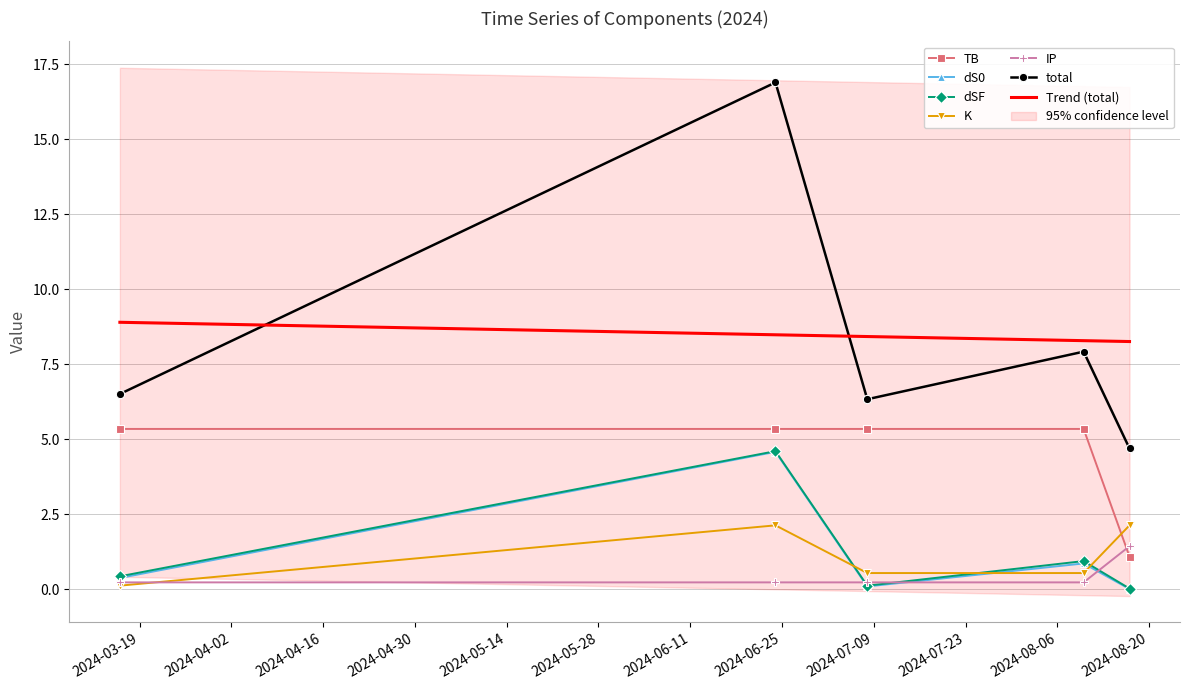

What is the difference between the dSF values at 2024-03-16 and 2024-08-10?

0.5